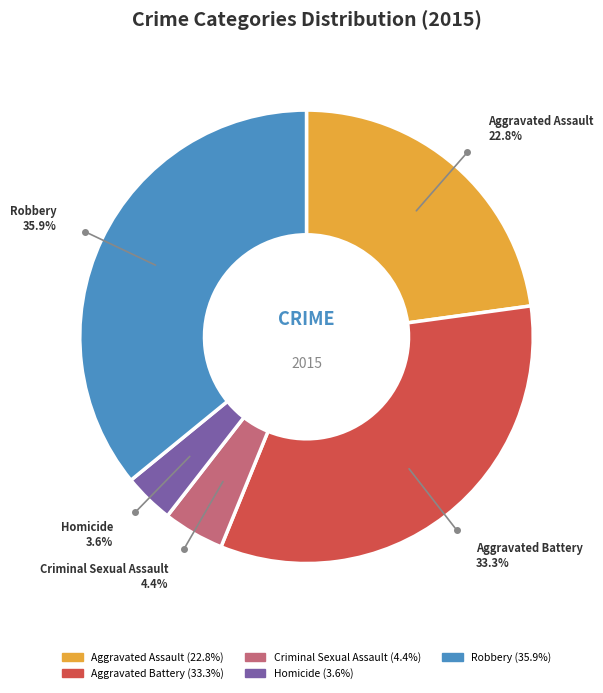

Is it true that Homicide is 4% of the pie?

True